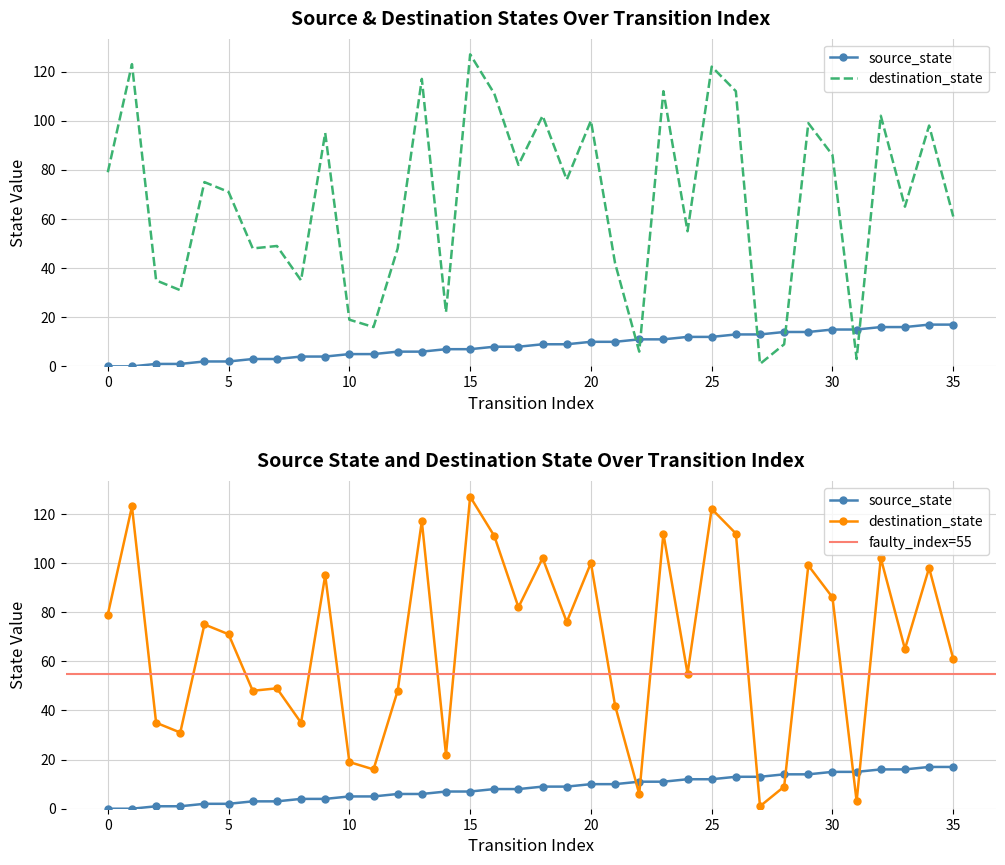

True or false: source_state has more than 0 interior local peaks.

False